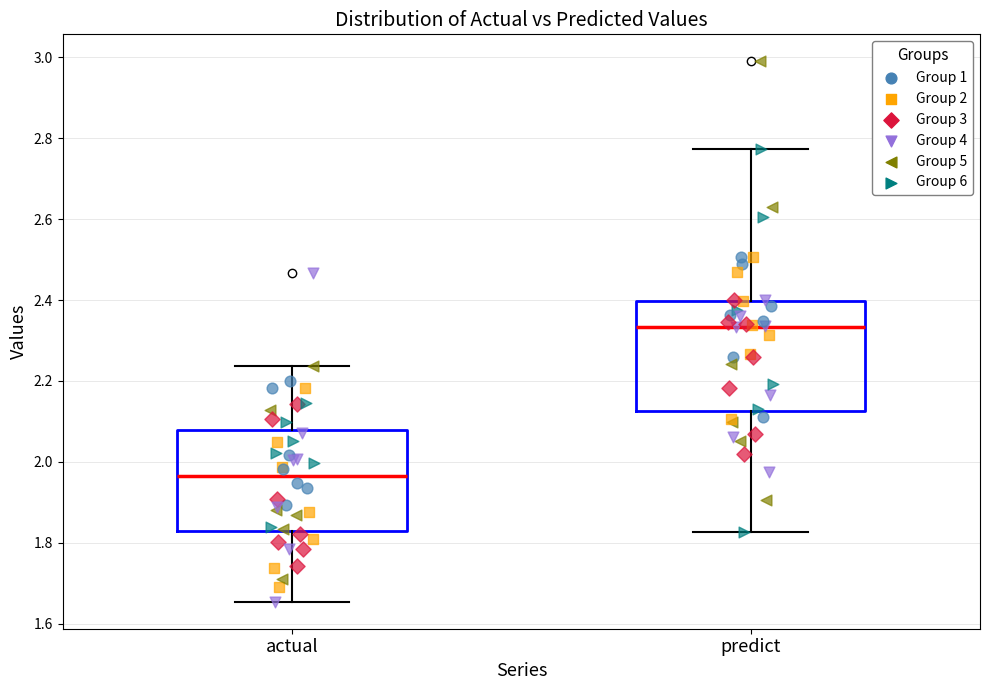

Reading left to right, transcribe this box plot: for each box, give where its median line is, the range the box spans, and where its two whiskers end, as read against the y-axis. The values are not printed on the chart, so give them approximately, as read against the axis.

actual: median 1.96, box 1.84 to 2.08, whiskers 1.66 to 2.24
predict: median 2.34, box 2.12 to 2.40, whiskers 1.82 to 2.78